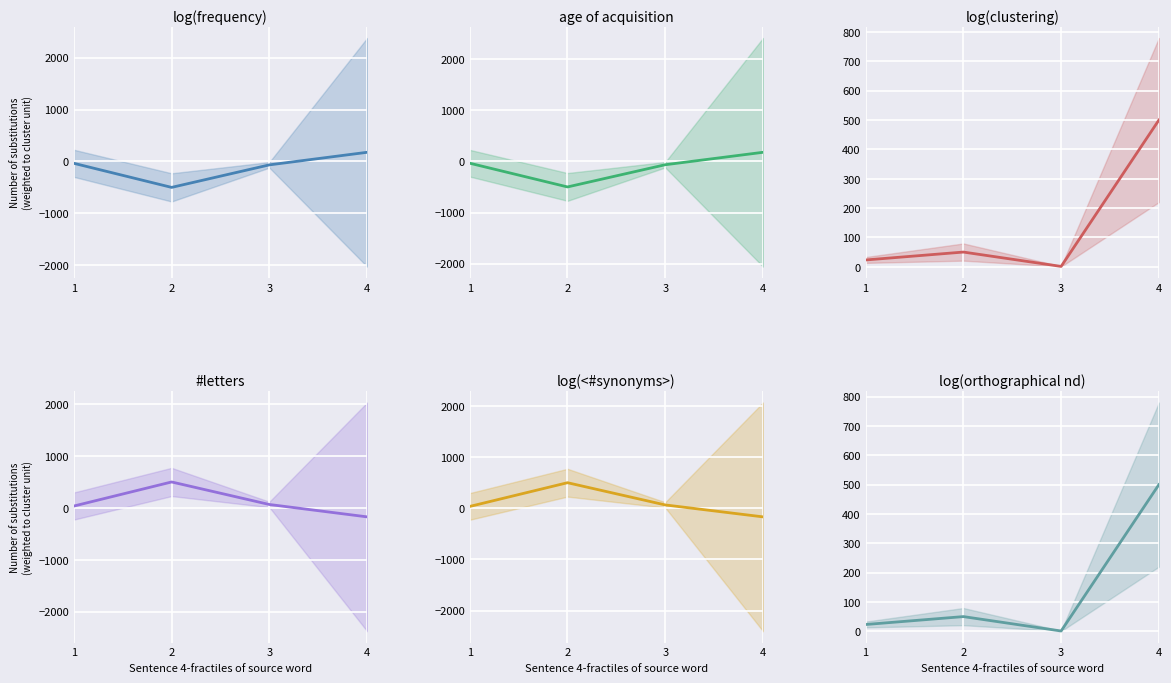

How many categories are shown in the chart?

4